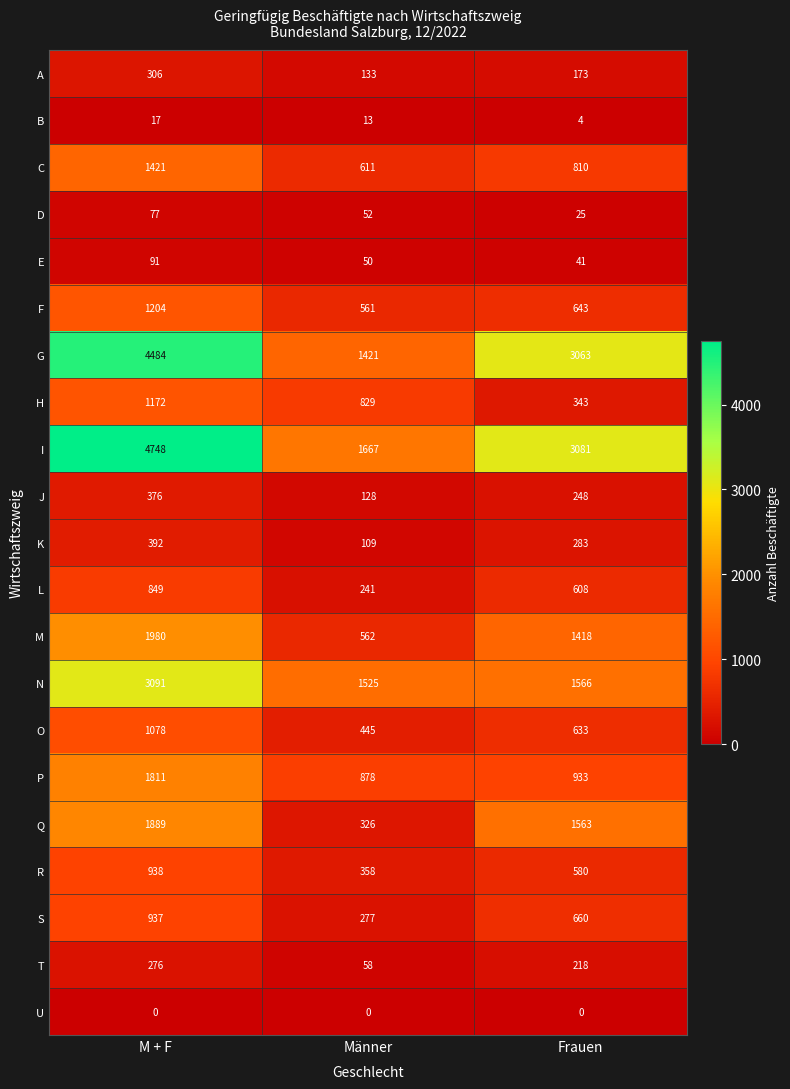

Where is C nearest to the value 1016?

Frauen